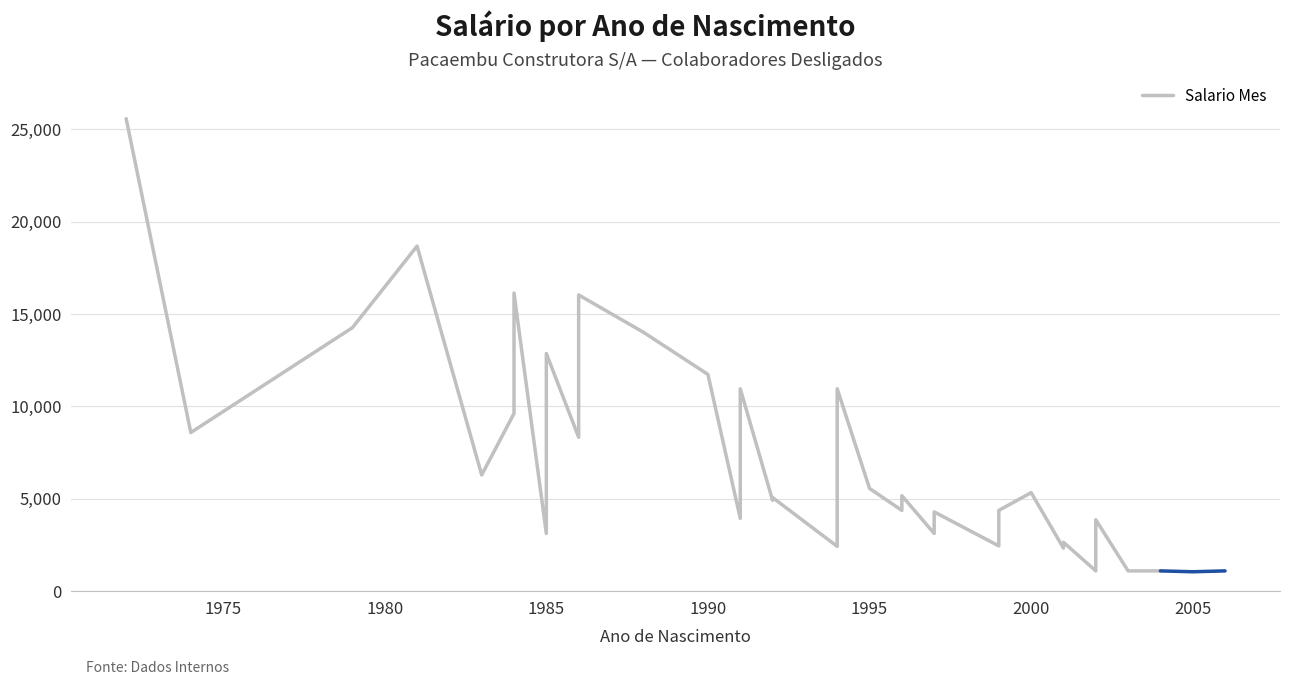

What is the difference between the second highest and minimum values?

17584.5